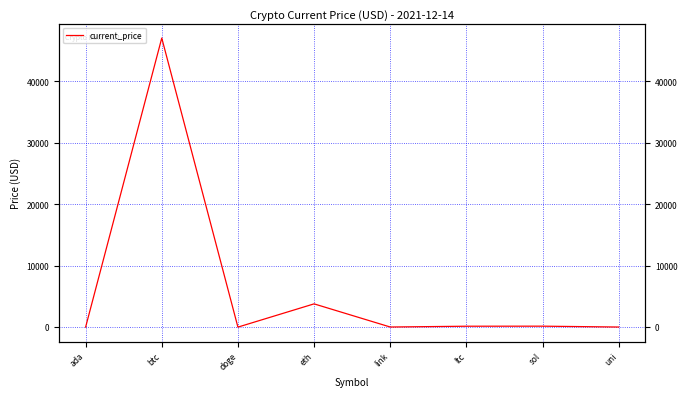

Reading left to right, transcribe all the data shown in this chart.

ada=1.2	btc=47061.0	doge=0.2	eth=3785.1	link=18.0	ltc=145.5	sol=153.9	uni=14.2